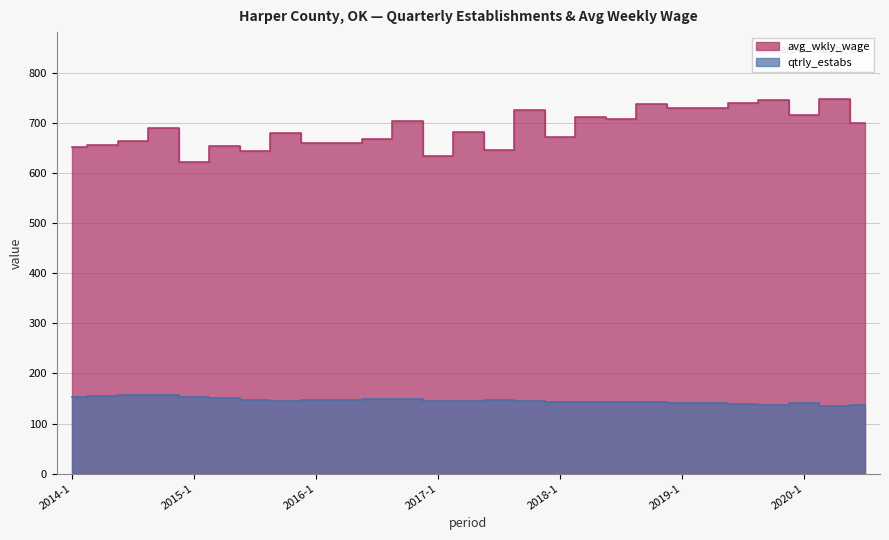

Is it true that qtrly_estabs equals 145 at 2017-2?

True